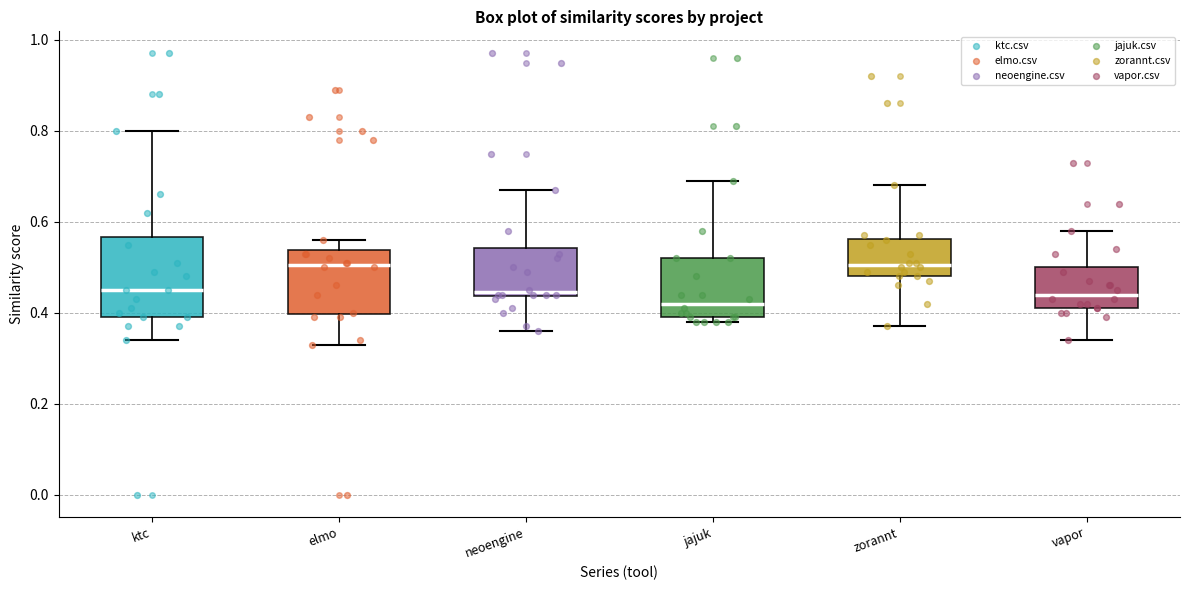

Which box has the lowest median line?

jajuk